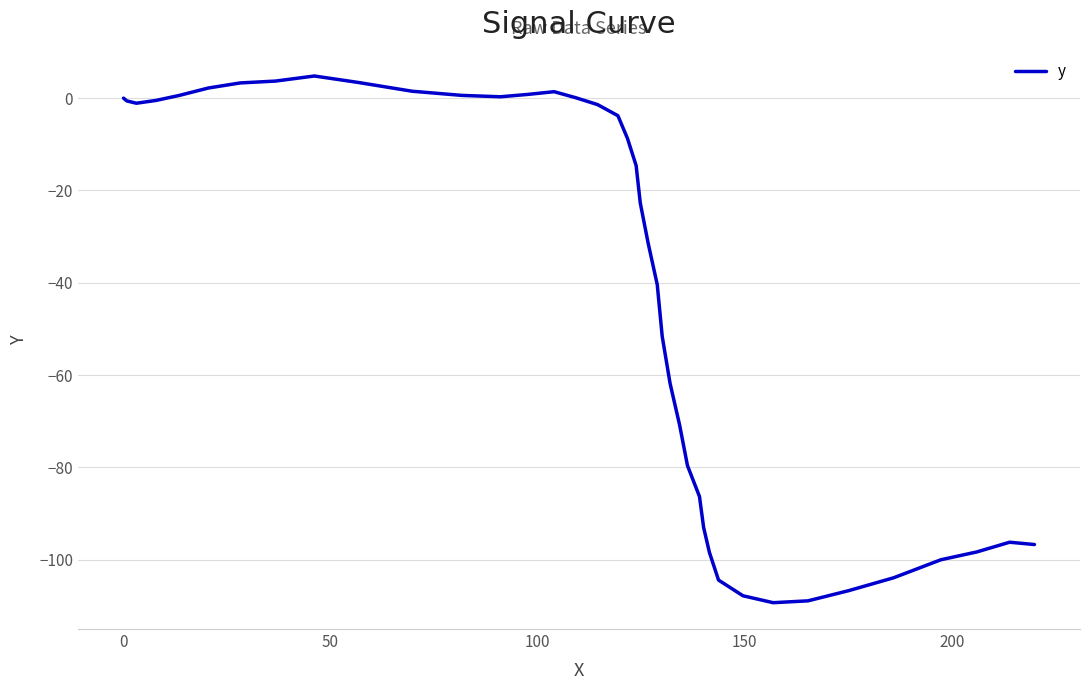

What is the maximum value shown in the chart?

4.8